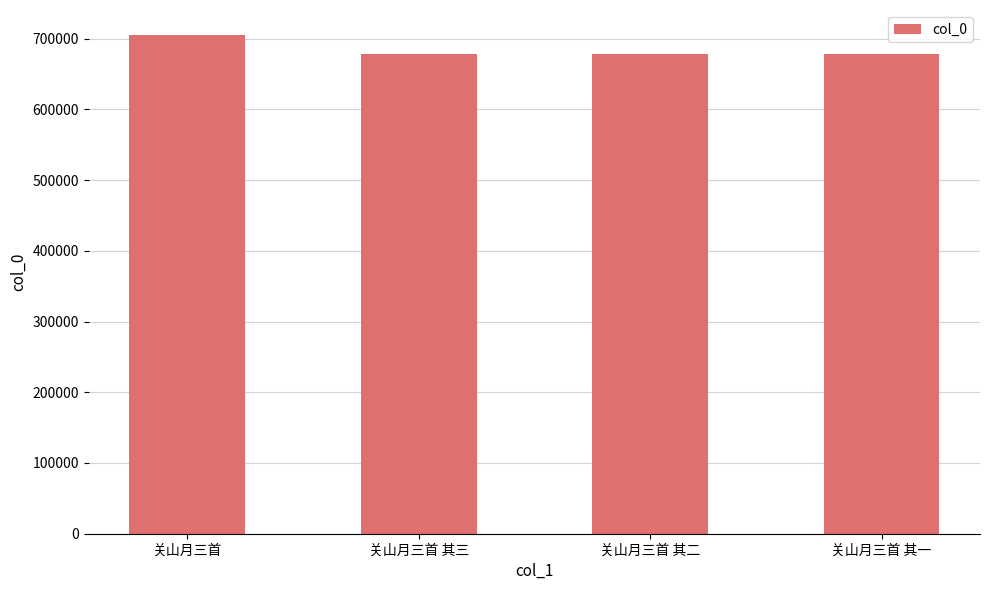

Read the value at 关山月三首 其三.

678403